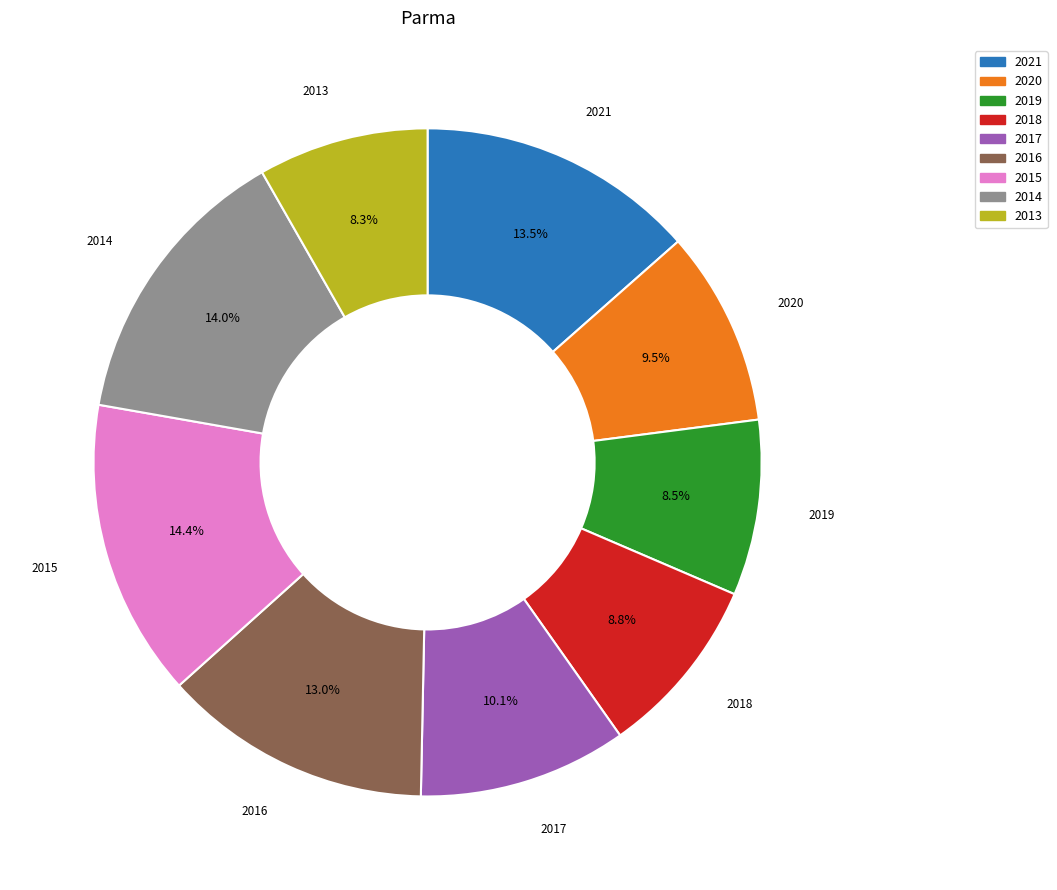

The 2015 slice represents 14% of the pie. True or false?

True